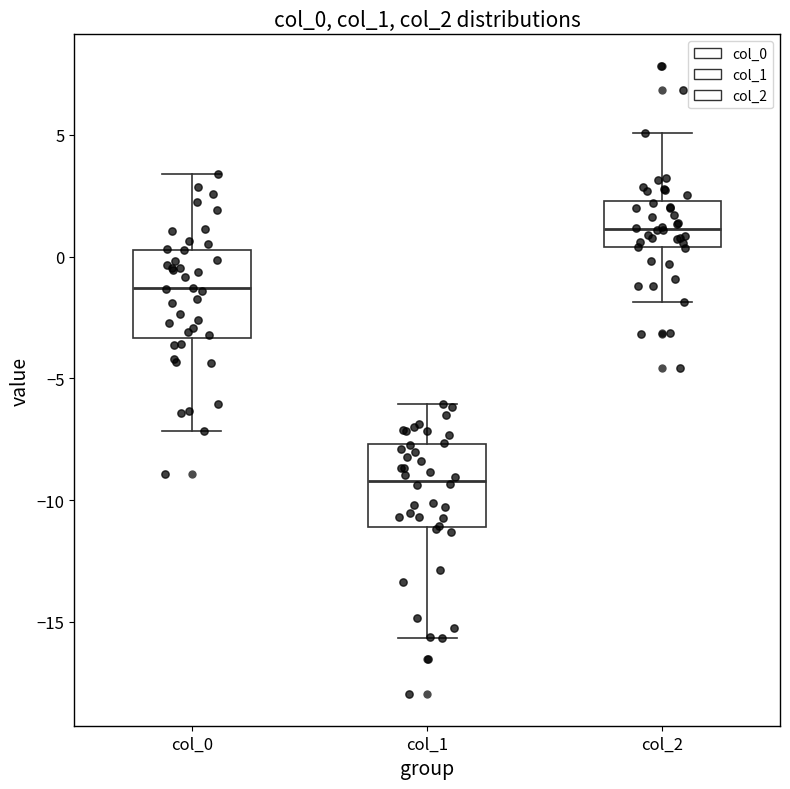

Where is the lower edge of the box for col_0 on the y-axis? The values are not printed on the chart, so give them approximately, as read against the axis.

-3.5